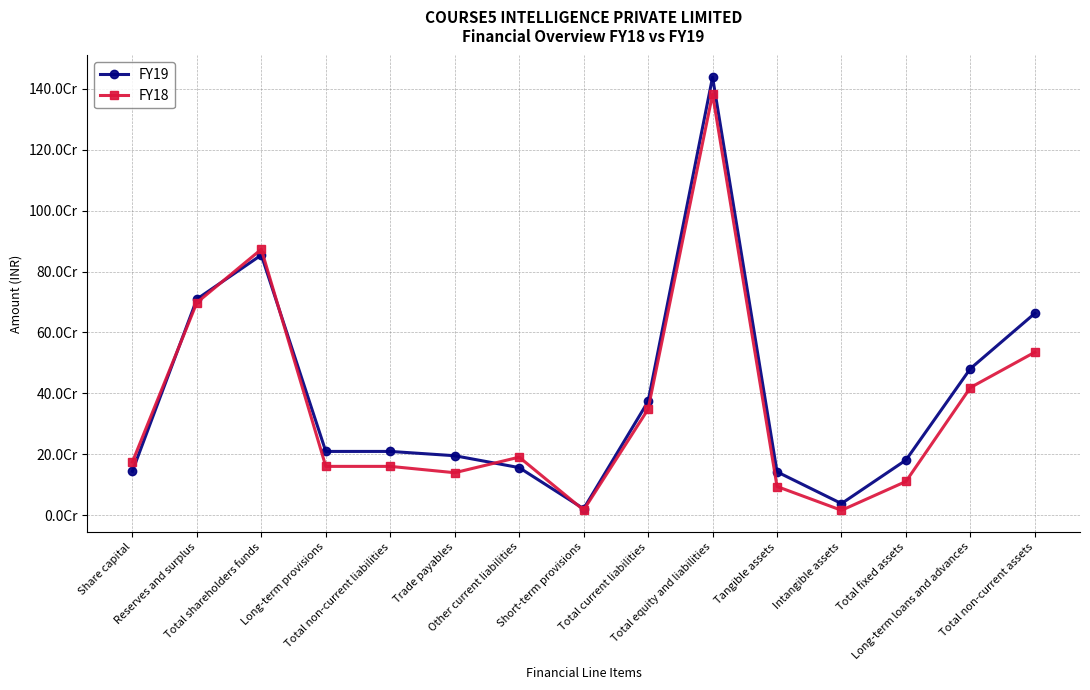

Where is the first local maximum for FY18?

Total shareholders funds